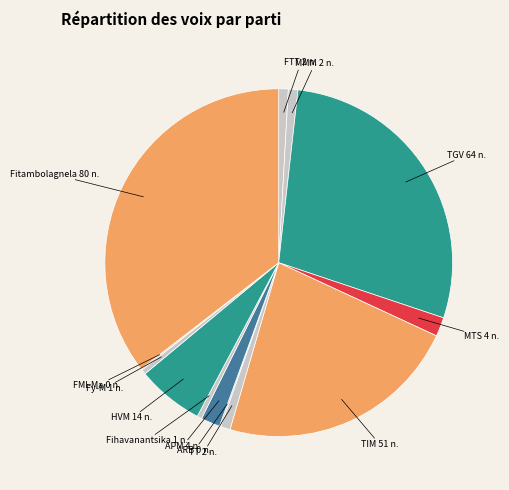

Is there any slice that represents more than half of the pie?

No